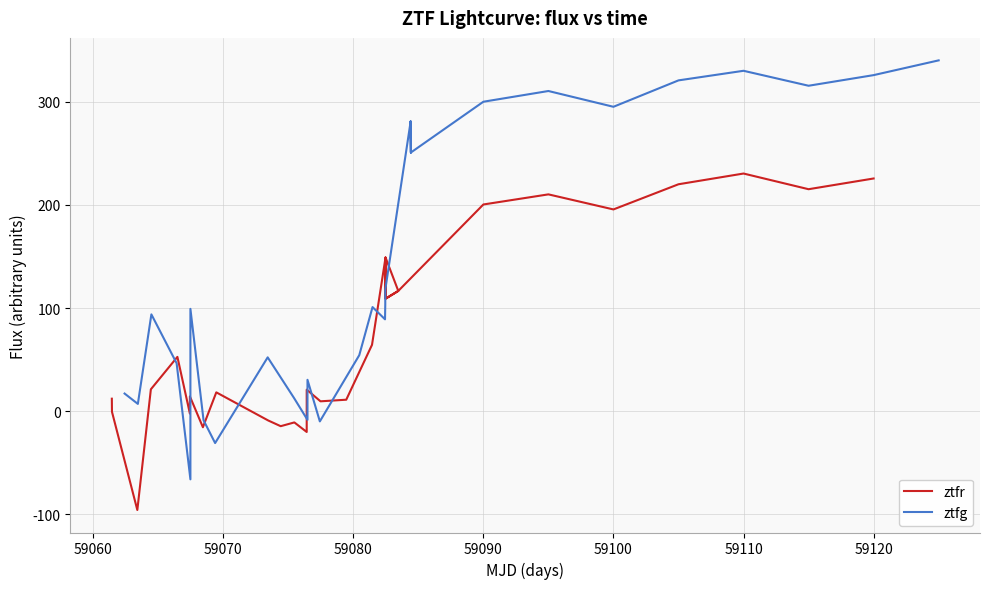

Count the number of data series in this chart.

2